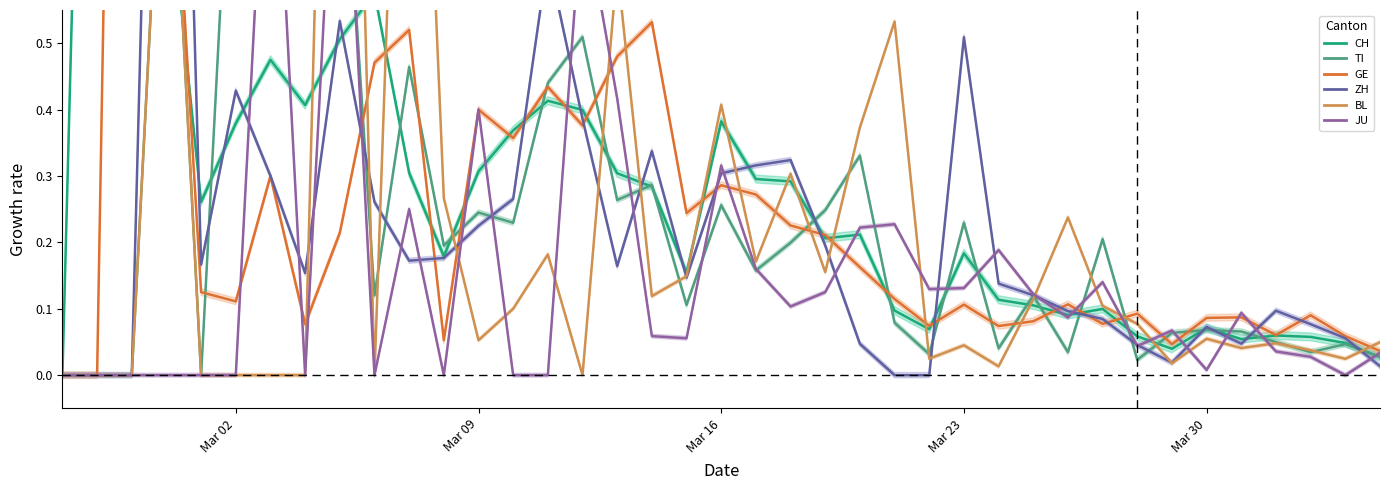

Which series ends up on top after the final intersection of JU and ZH?

JU